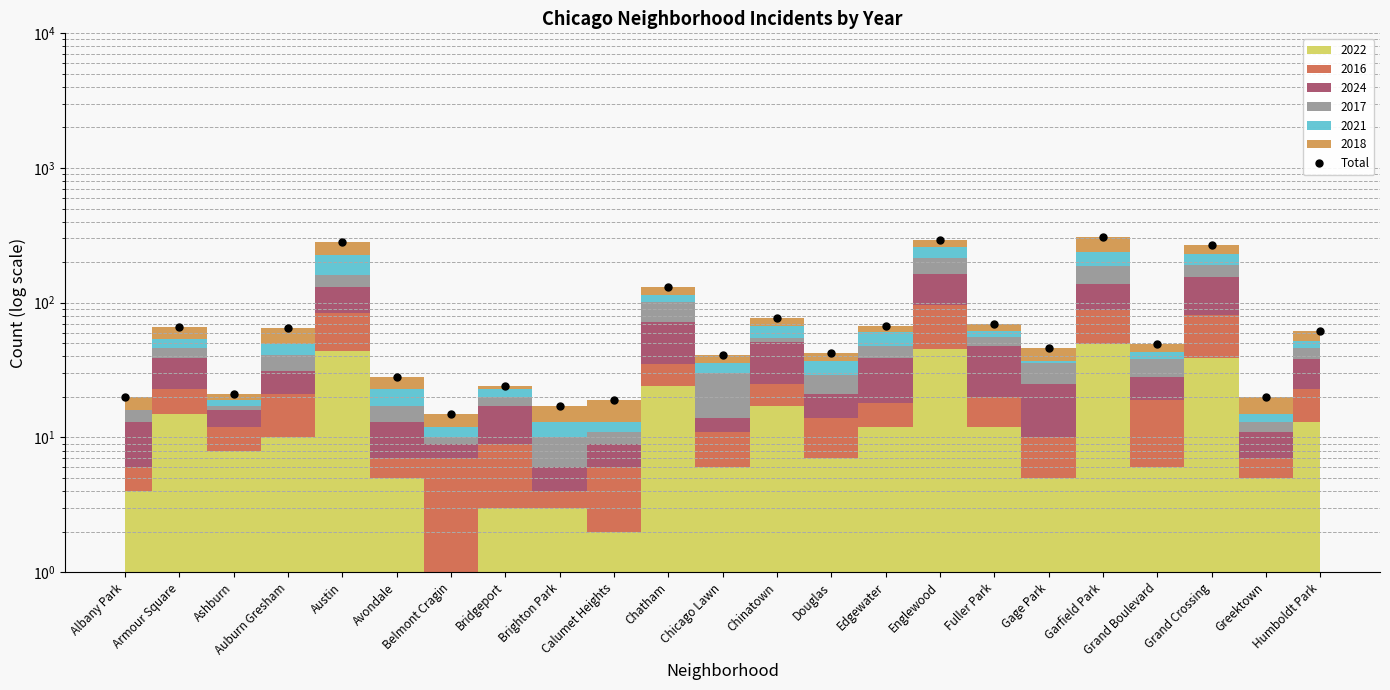

What is the sum of the values at Grand Crossing and Chinatown?

344